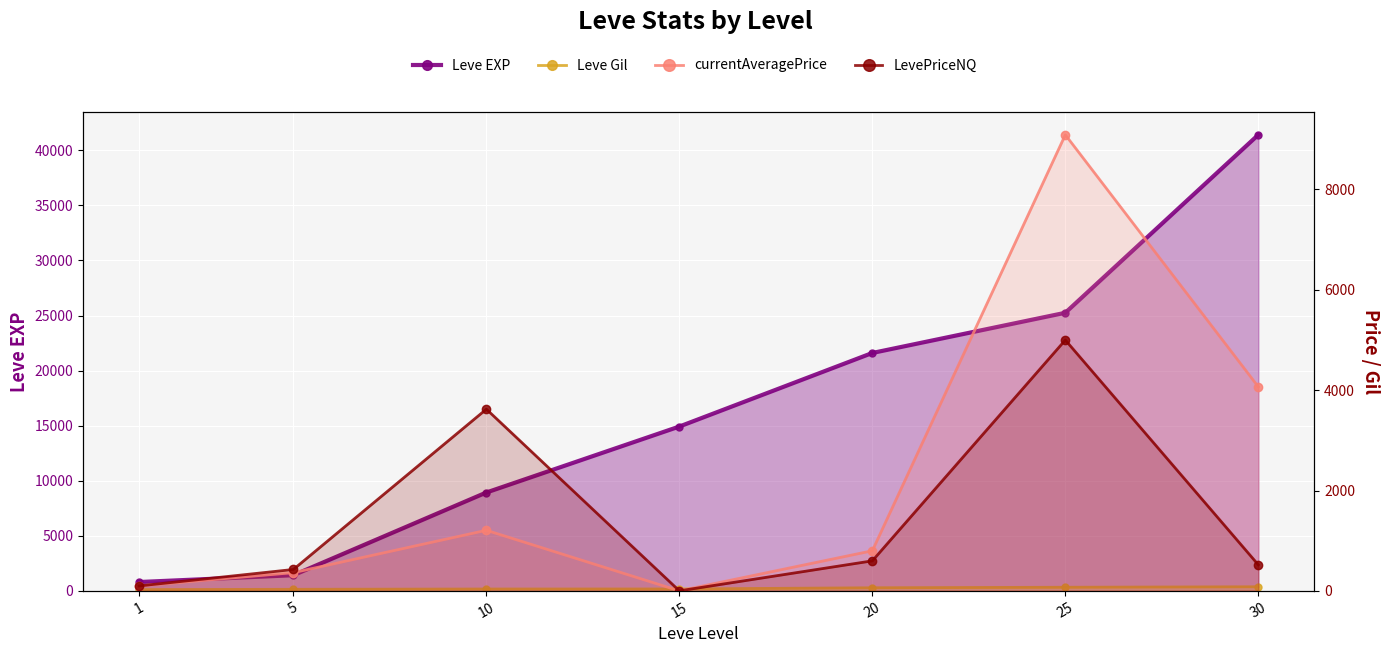

Reading right to left, what are all the values shown in this chart?

Leve EXP: 41410	25250	21600	14920	8930	1420	800
Leve Gil: 372	326	281	172	168	140	113
currentAveragePrice: 4067	9090	799	0	1207	363	98
LevePriceNQ: 519	4999	598	0	3621	426	98